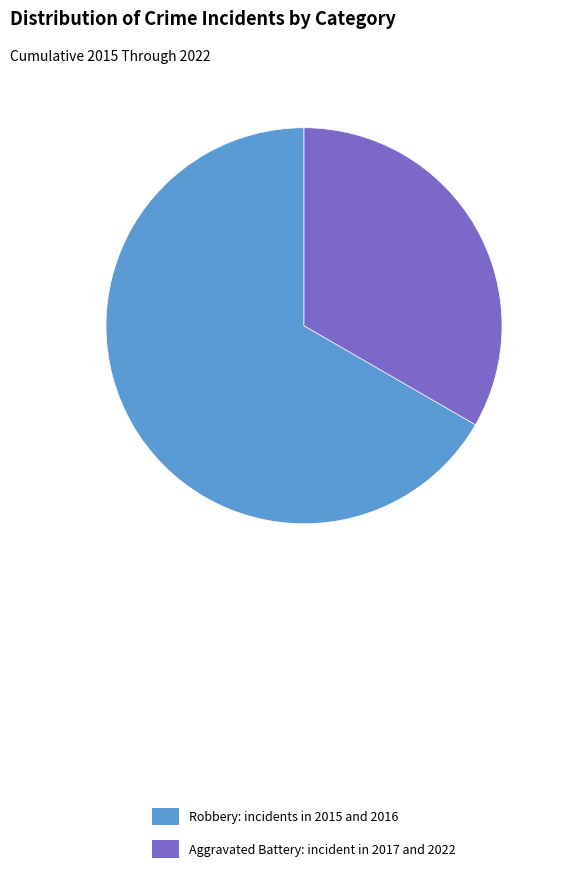

Rank the categories by value from lowest to highest.

Aggravated Battery, Robbery